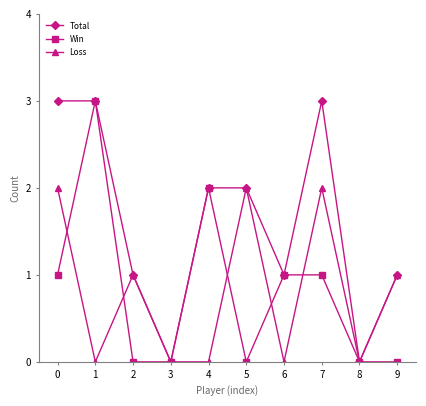

The Win series shows 1 at 4. True or false?

False